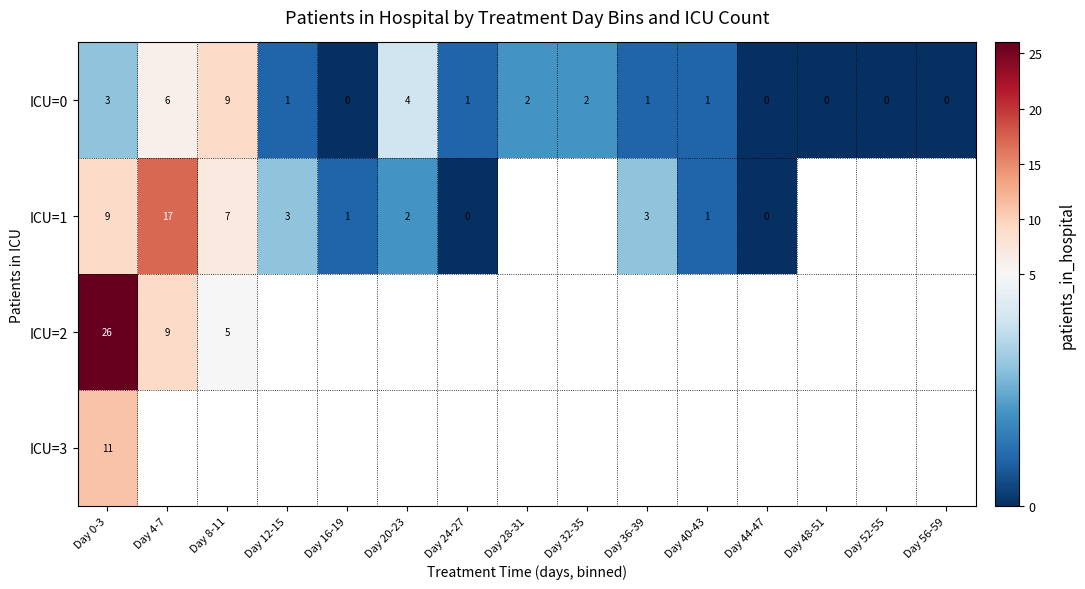

What is the maximum value shown in the chart?

26.0